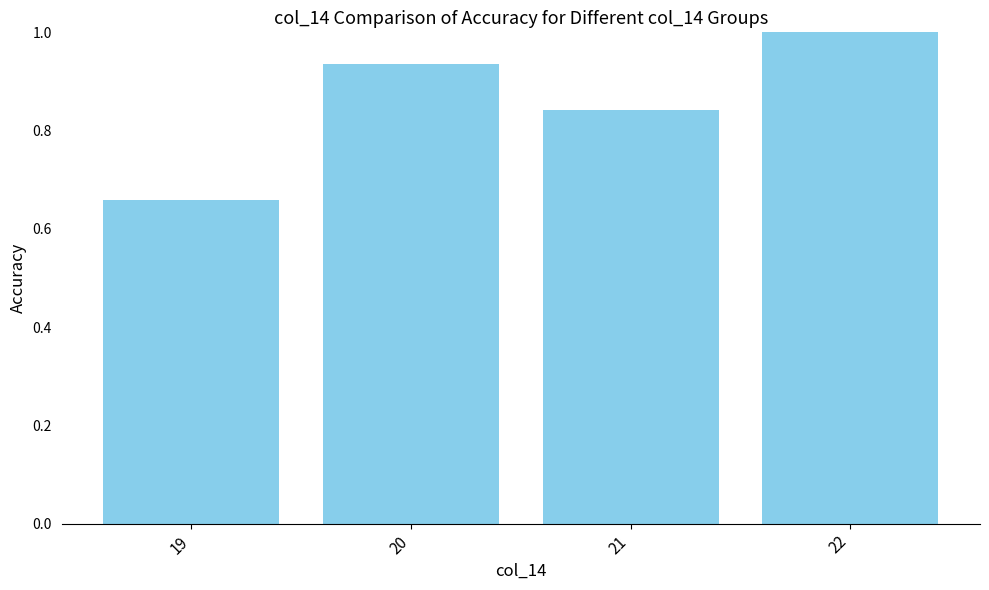

What is the greatest value displayed?

1.0